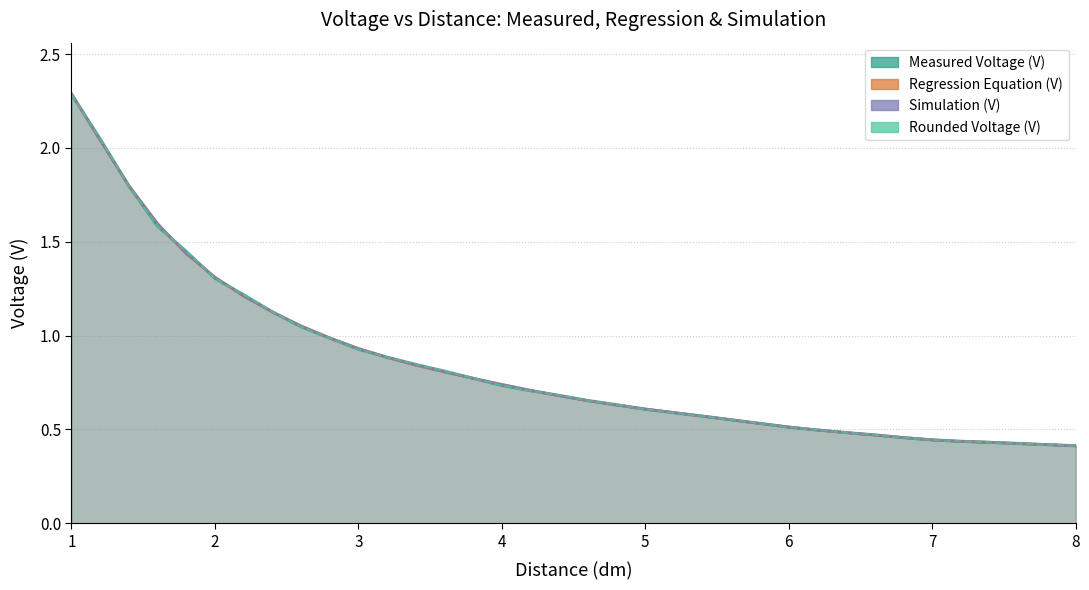

The Rounded Voltage (V) series shows 0.5 at 3.2. True or false?

False